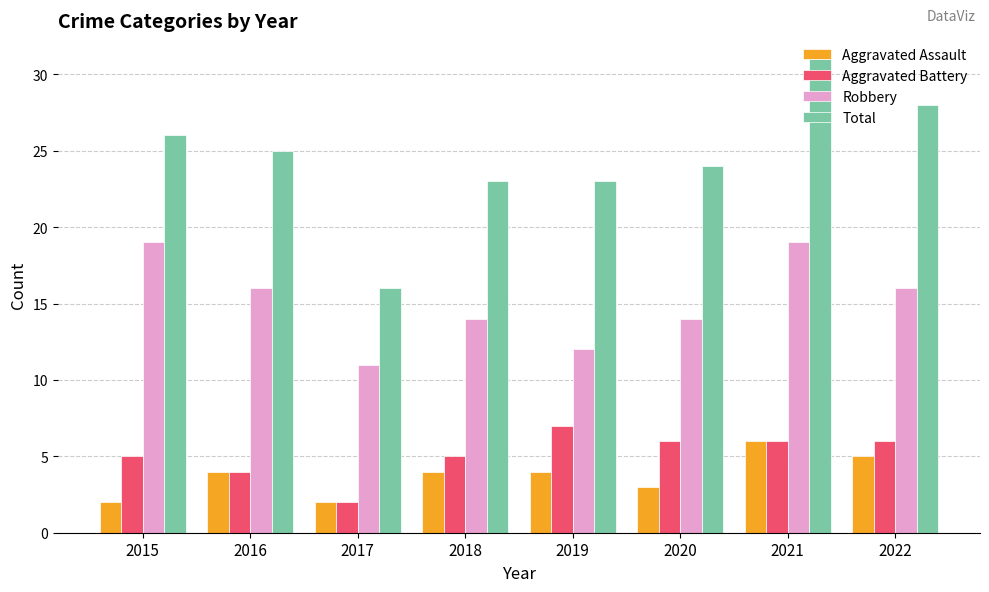

What value does the Aggravated Assault series have at 2019?

4